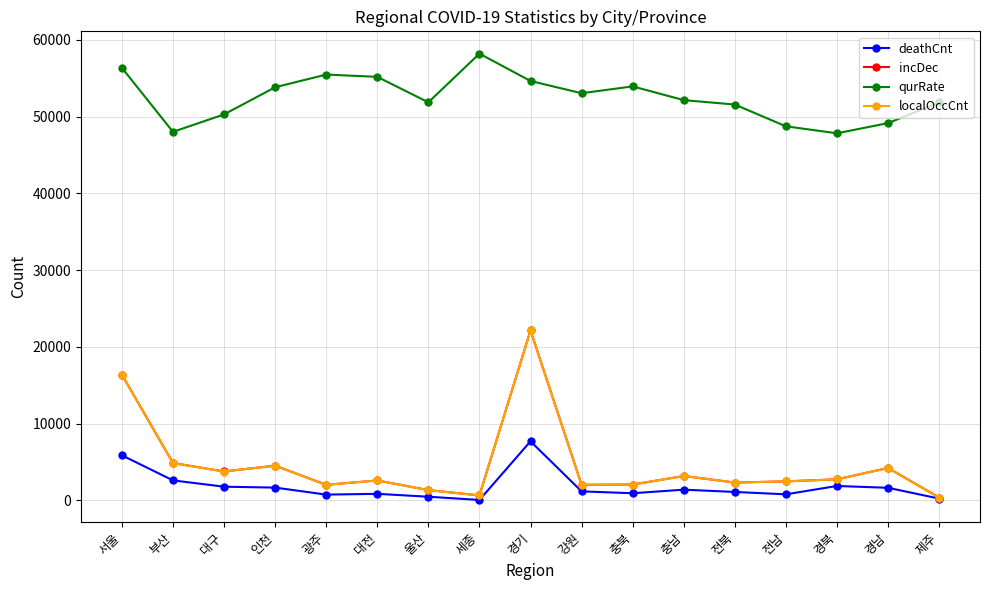

Is it true that incDec equals 7590 at 부산?

False